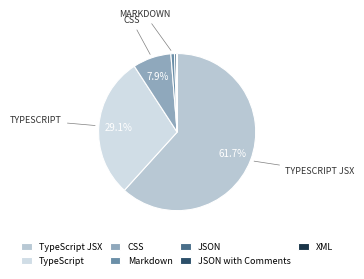

How many segments does this pie chart have?

7